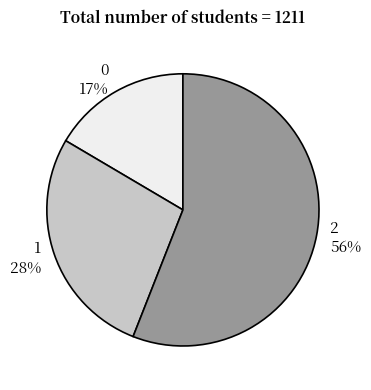

How many slices are in this pie chart?

3